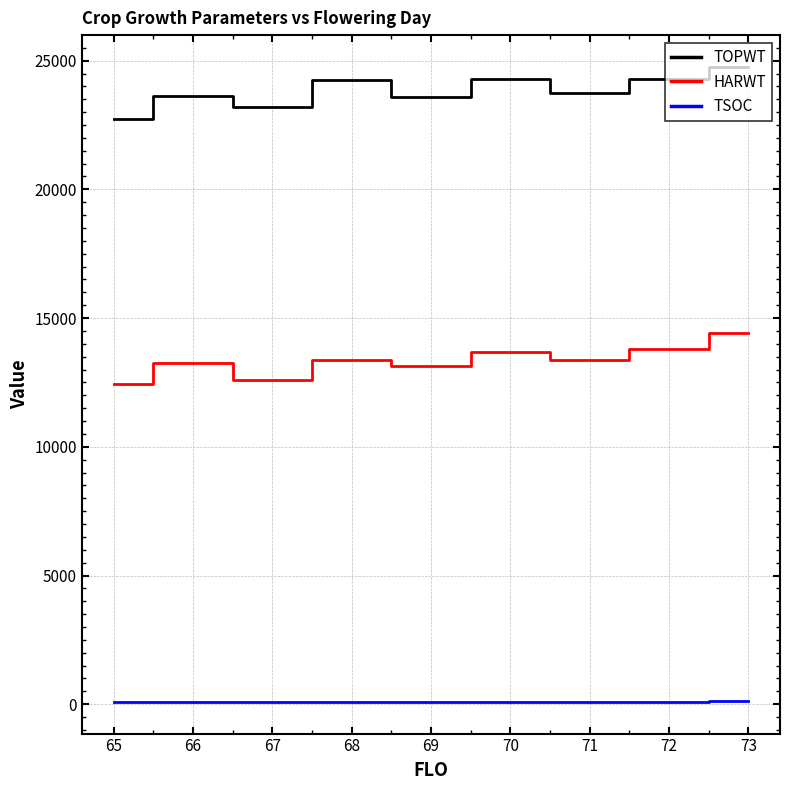

True or false: HARWT and TSOC cross at least once.

False